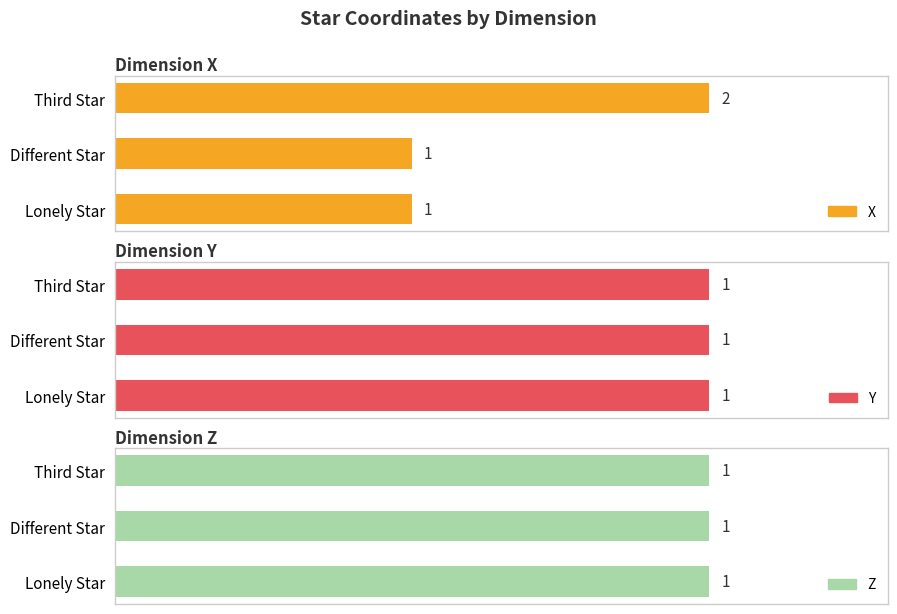

Which category has the highest value across all series?

Third Star